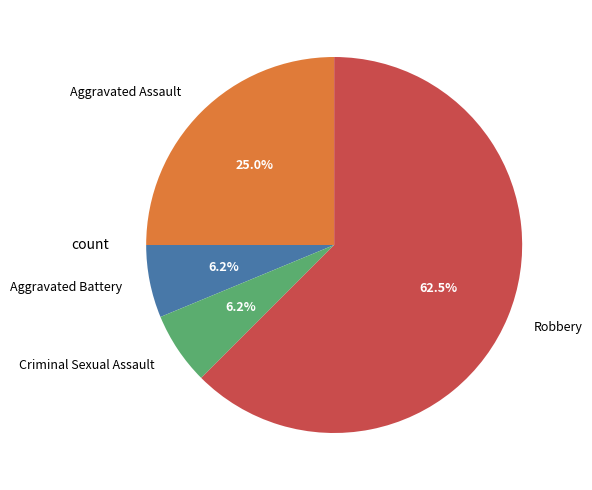

Is Robbery the majority of the pie?

Yes